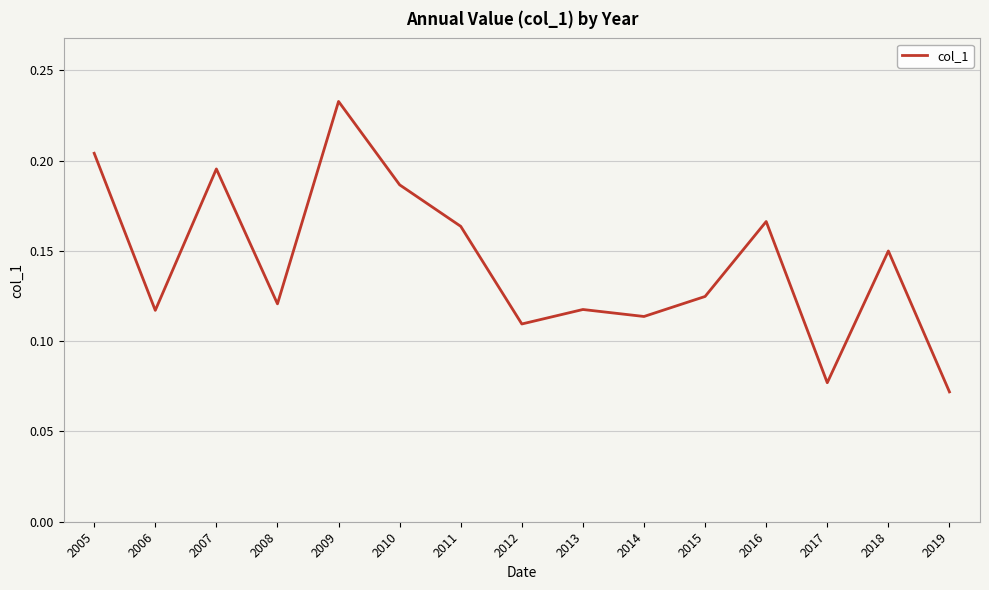

How many lines are shown in the chart?

1